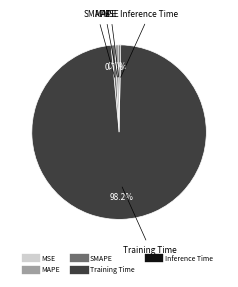

What portion of the pie excludes SMAPE?

99.3%